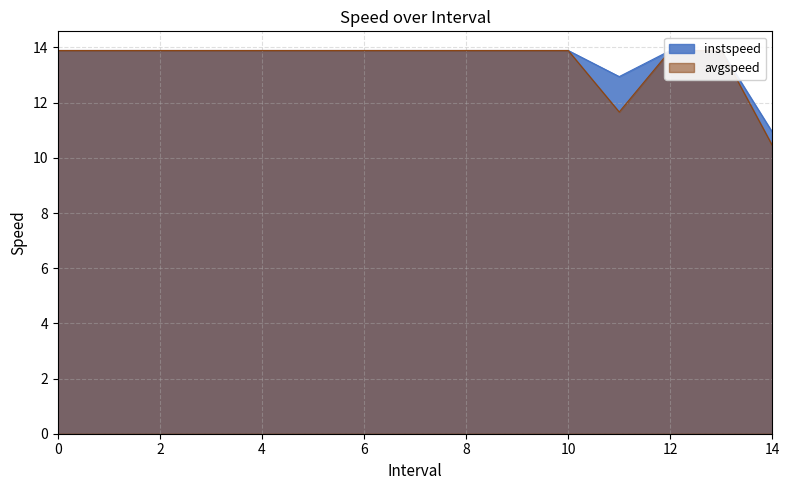

True or false: avgspeed and instspeed cross at least once.

False